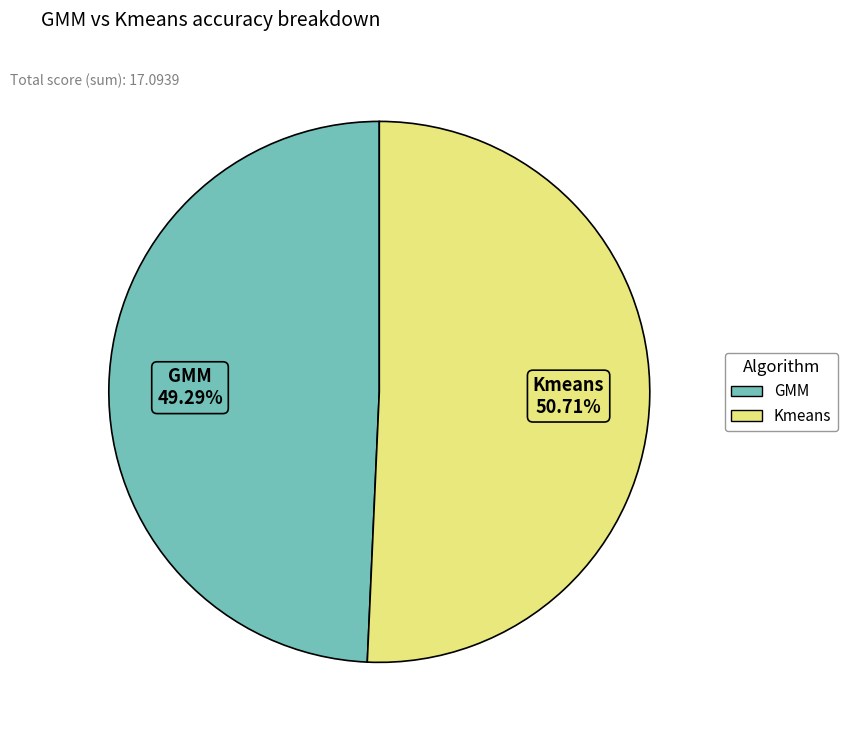

Is there any slice that represents more than half of the pie?

Yes